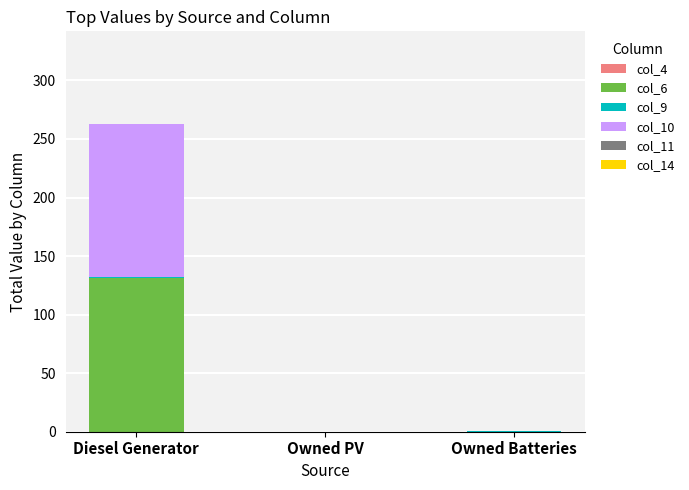

How many distinct data groups are displayed?

3